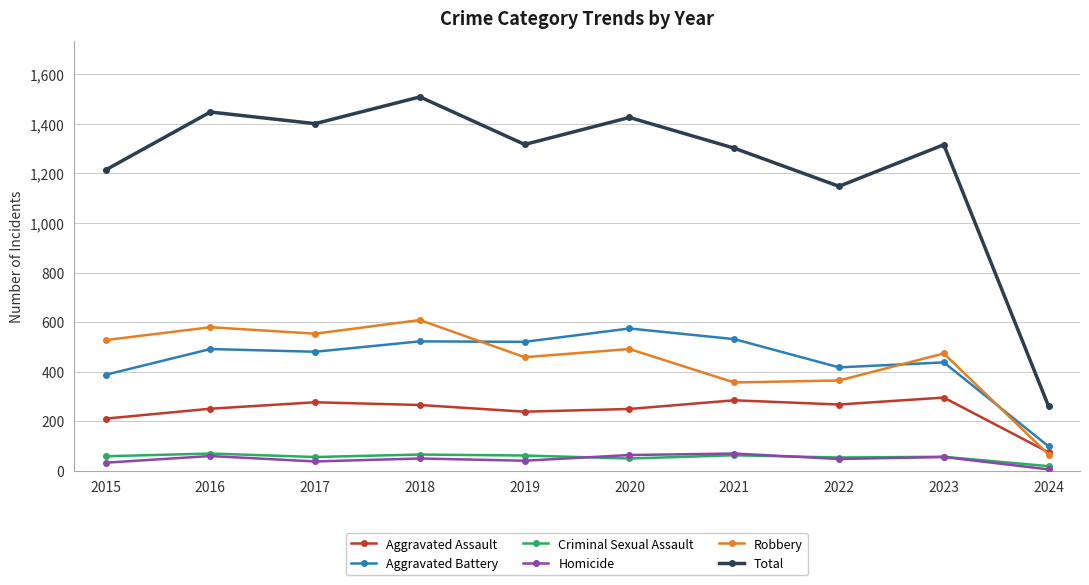

Is this an area chart (filled region under the line)?

No